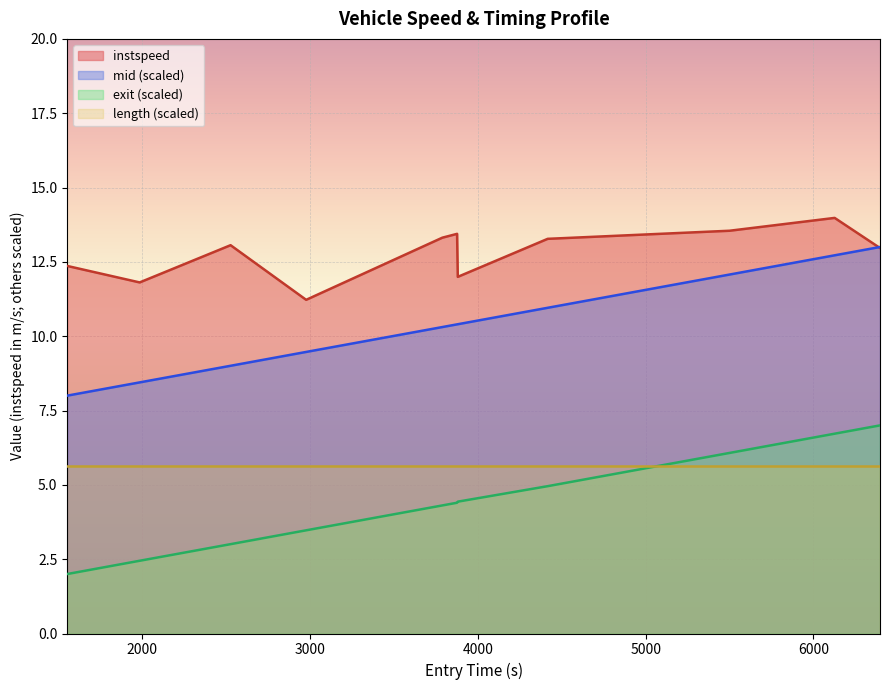

The chart shows a value of 9.1 at 4416.011050700247. True or false?

False